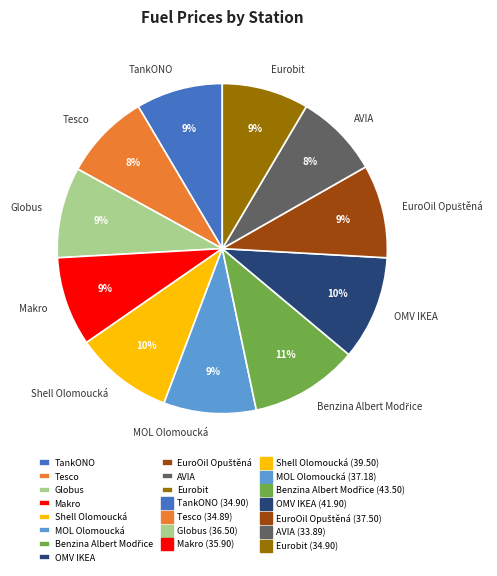

True or false: MOL Olomoucká accounts for 1% of the total.

False